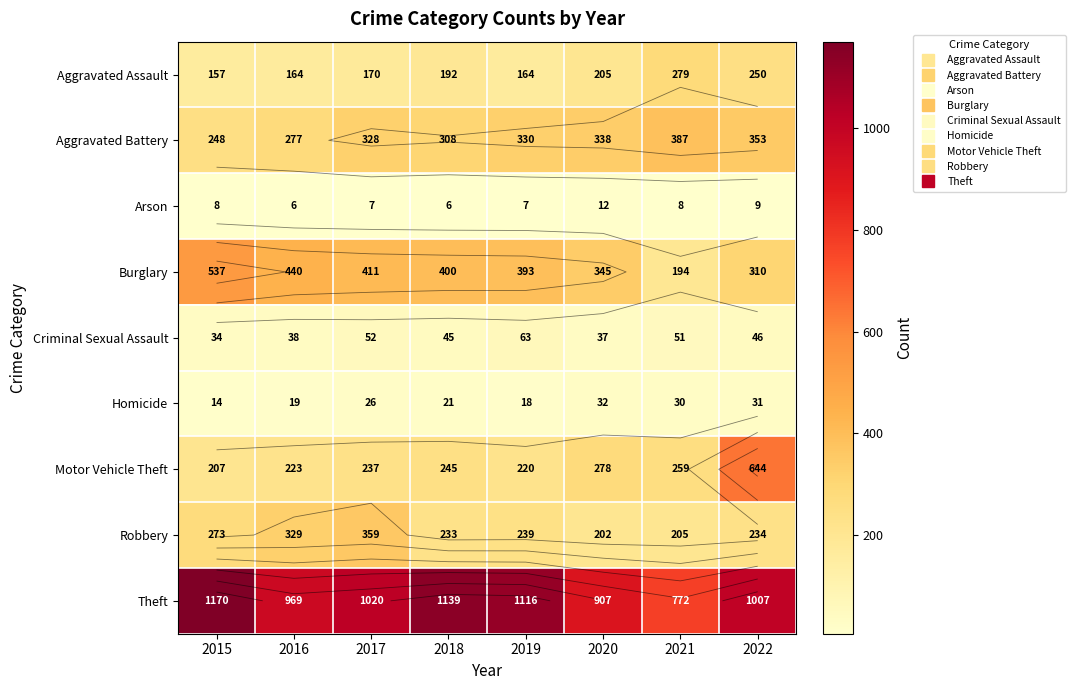

Which has a higher value, 2018 or 2017?

2018